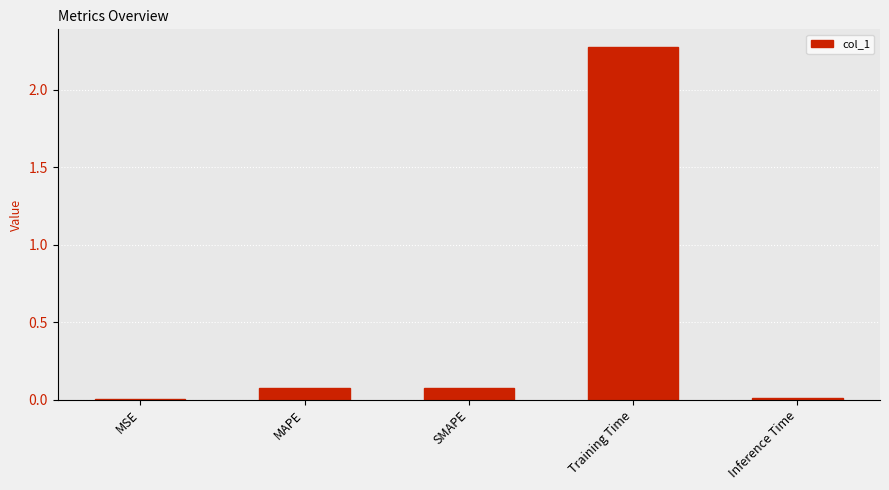

Between MAPE and Training Time, which is larger?

Training Time